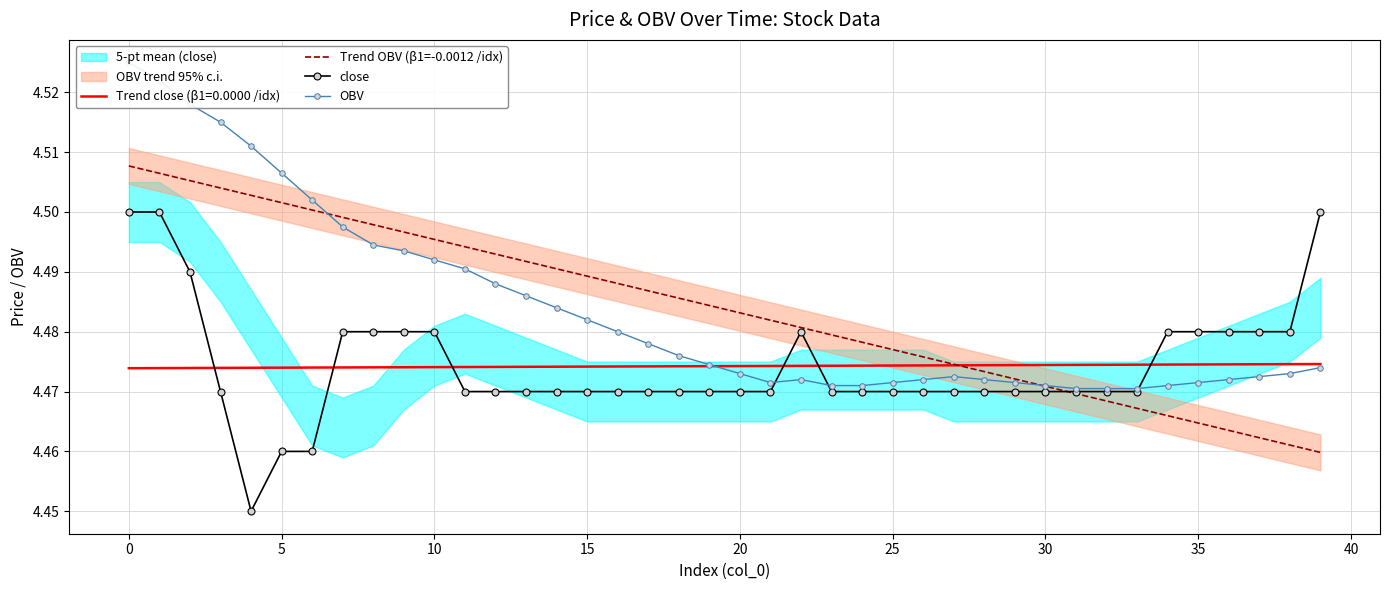

True or false: OBV has more than 1 points higher than both neighbors.

True